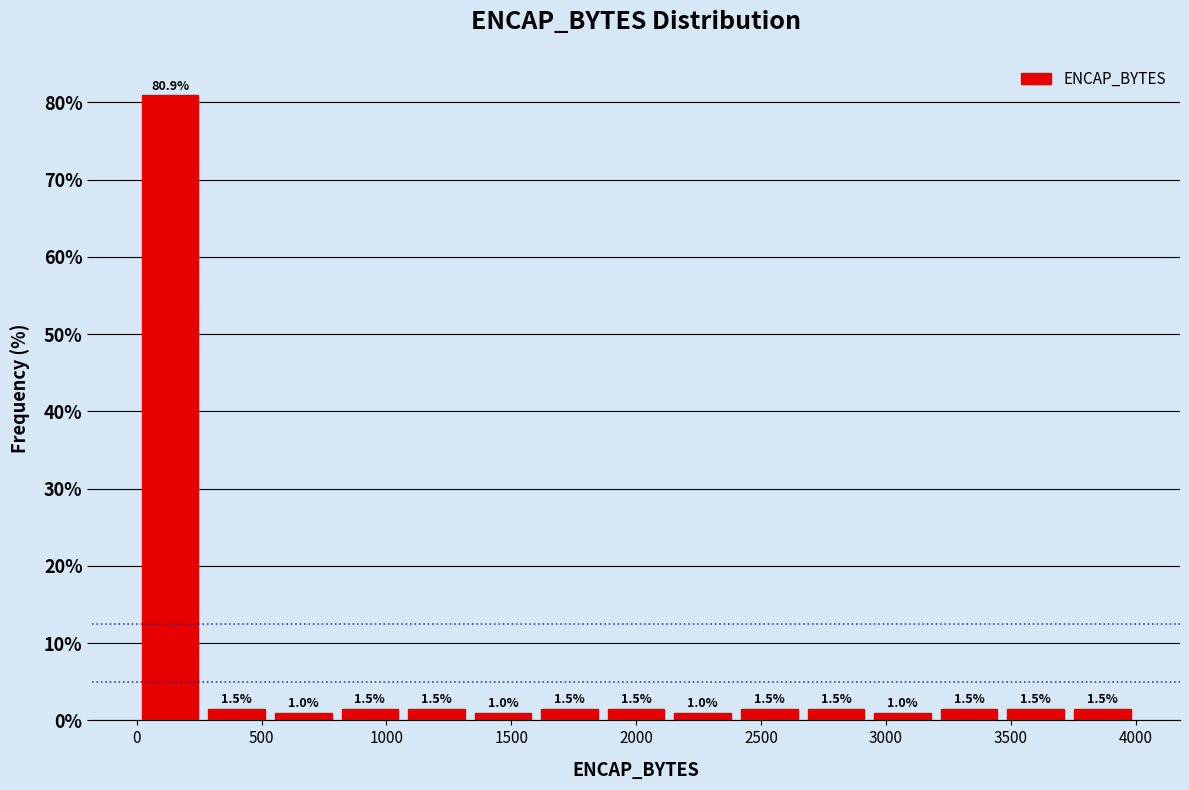

Over which range of the x-axis is the bar tallest?

0 to 250